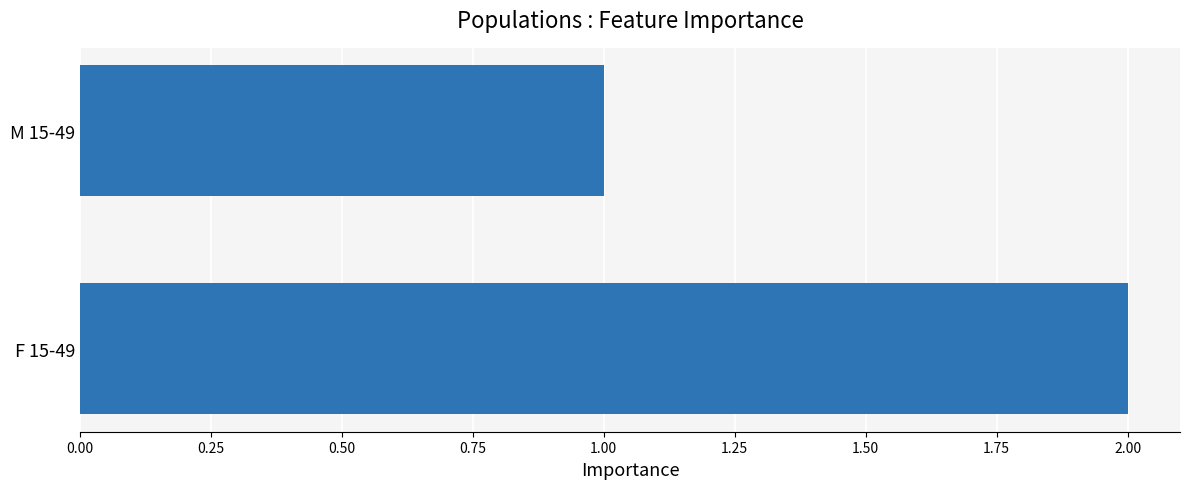

List the labels in order of value, smallest first.

M 15-49, F 15-49